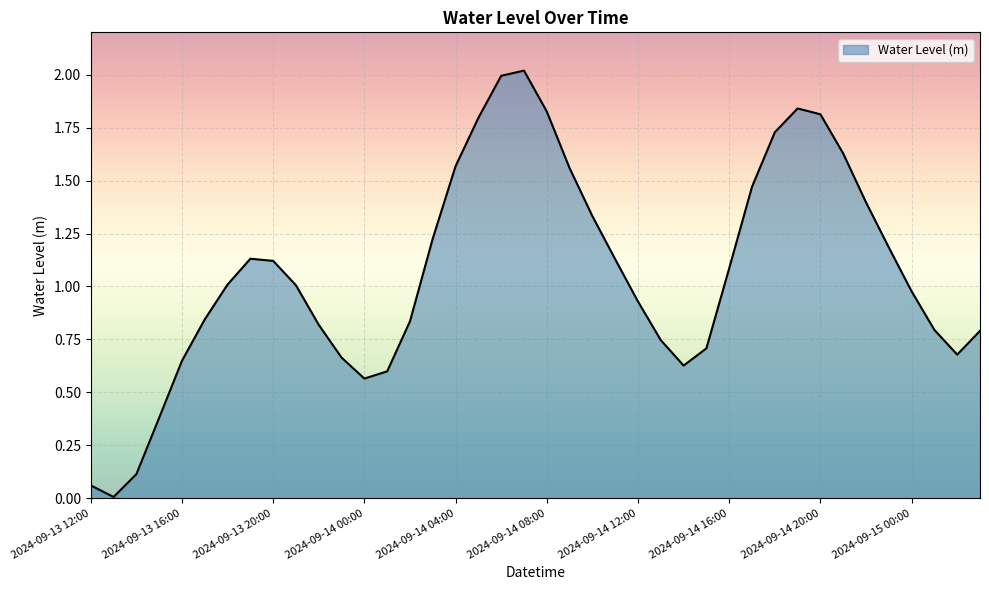

What is the greatest value displayed?

2.0